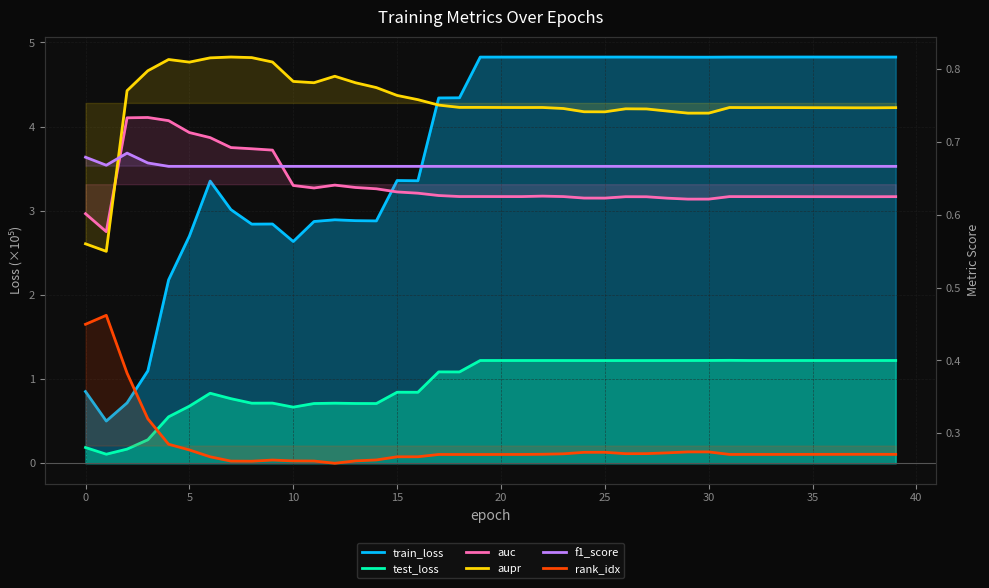

What is the label of the 7th point from the right?

33